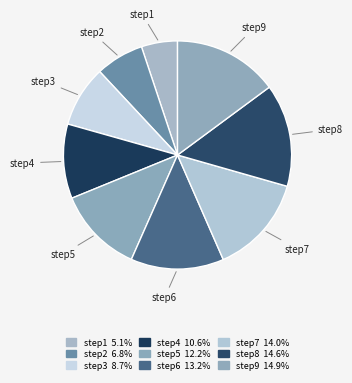

How many slices are in this pie chart?

9